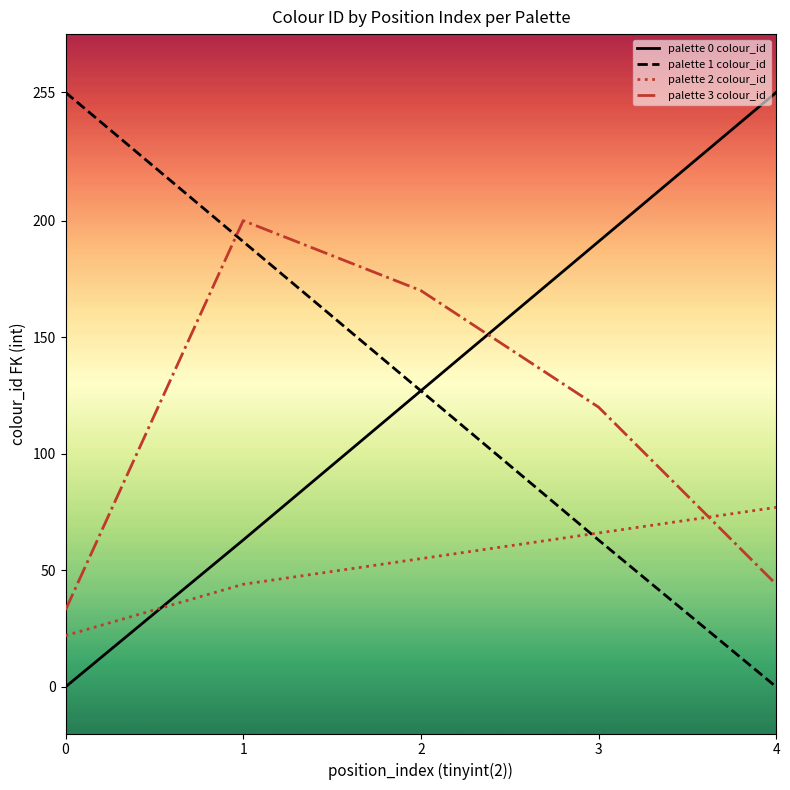

What is the difference between the highest and lowest values at 4?

255